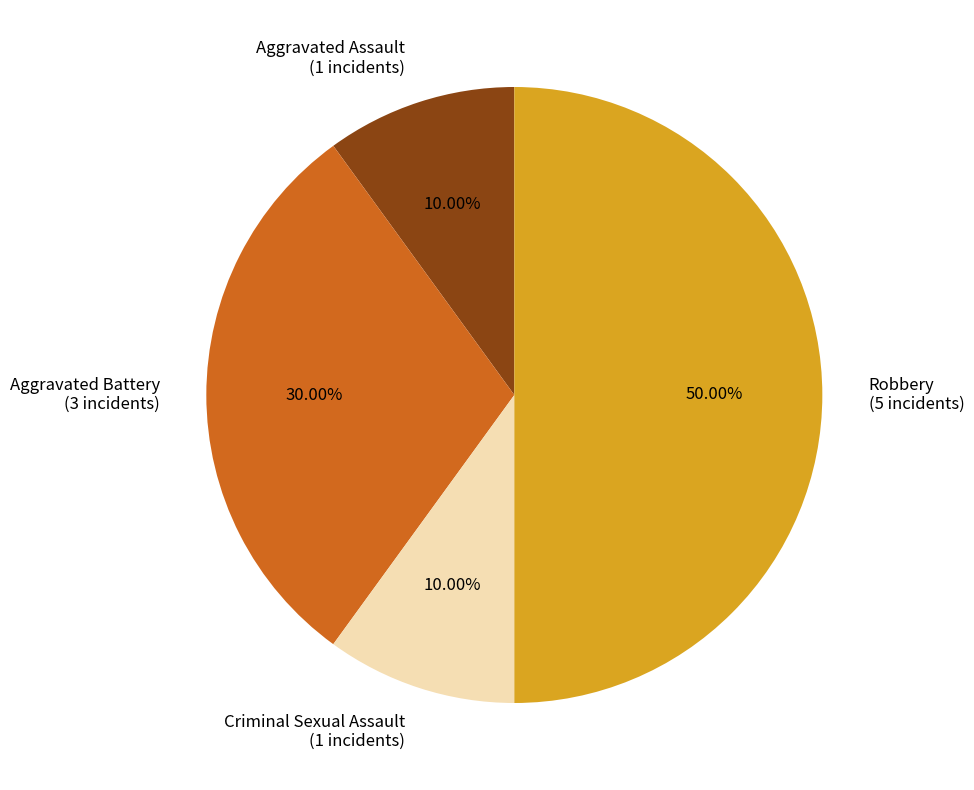

Approximately how many times larger is the value at Aggravated Battery compared to Robbery?

0.6